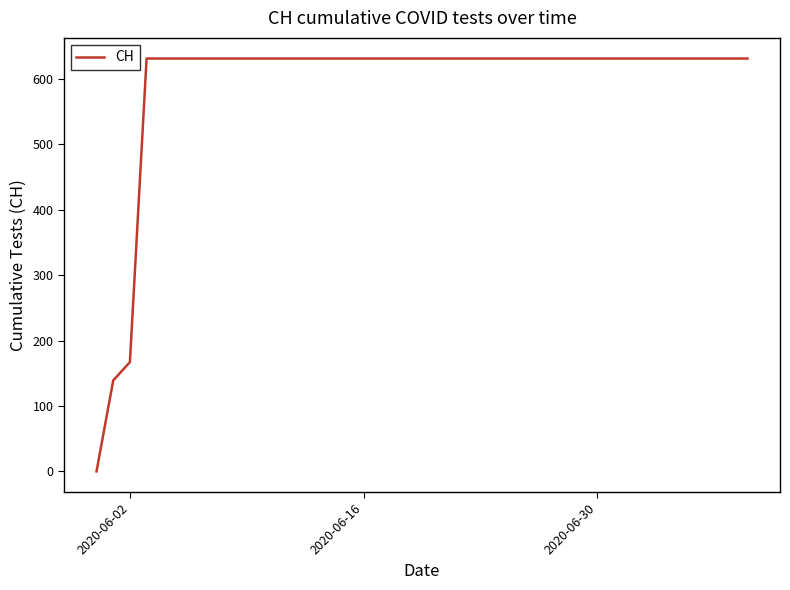

Is this an area chart (filled region under the line)?

No